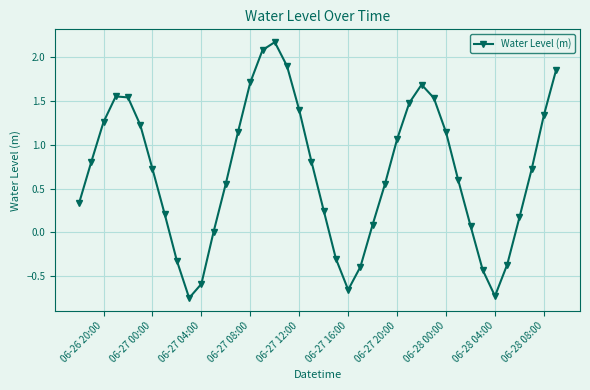

How many series are shown in this chart?

1